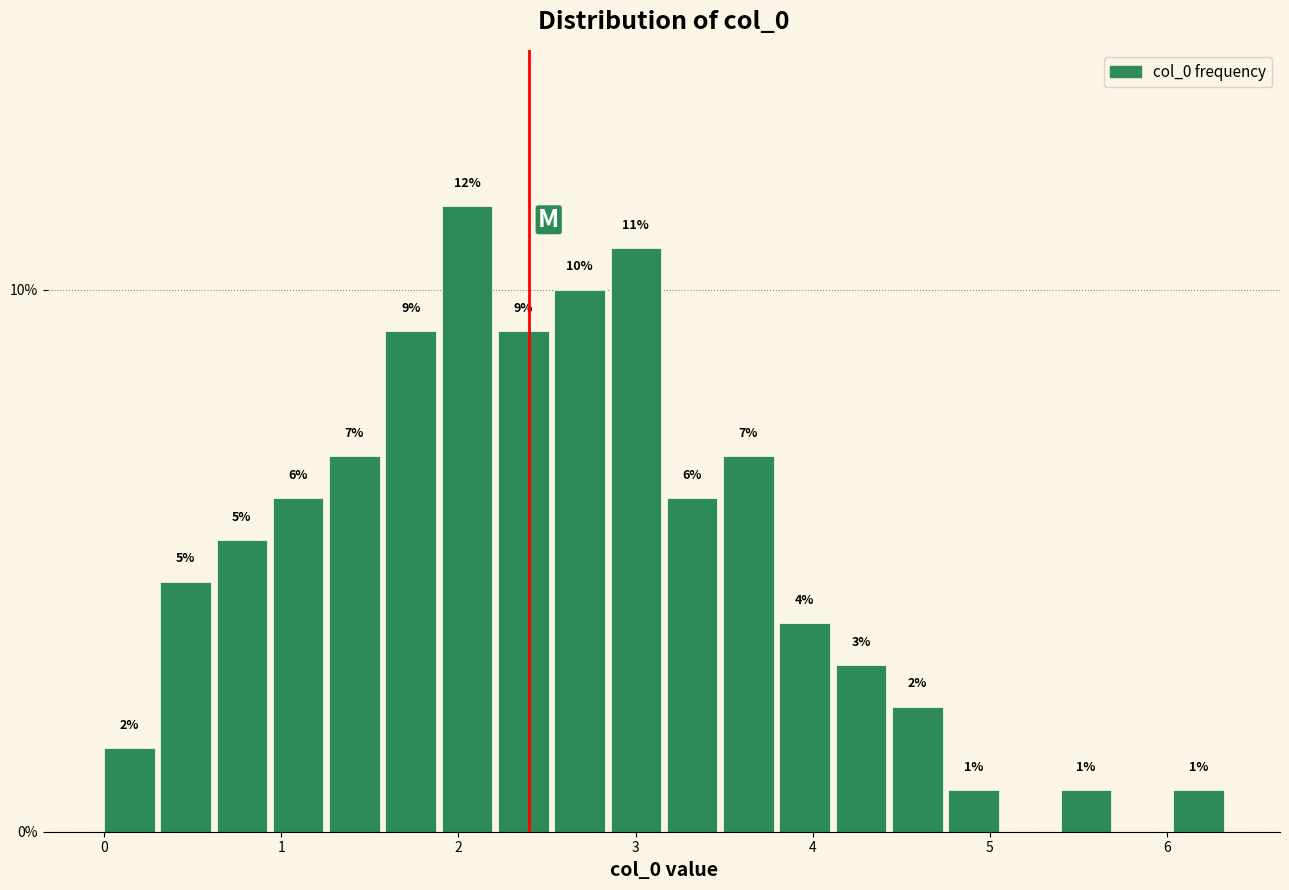

Read against the x-axis, roughly where is the centre of the tallest bar?

2.0